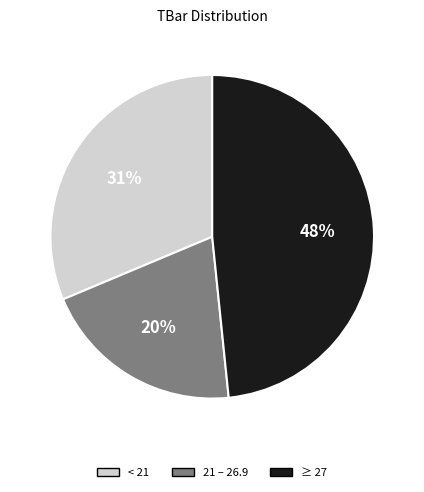

How many segments does this pie chart have?

3